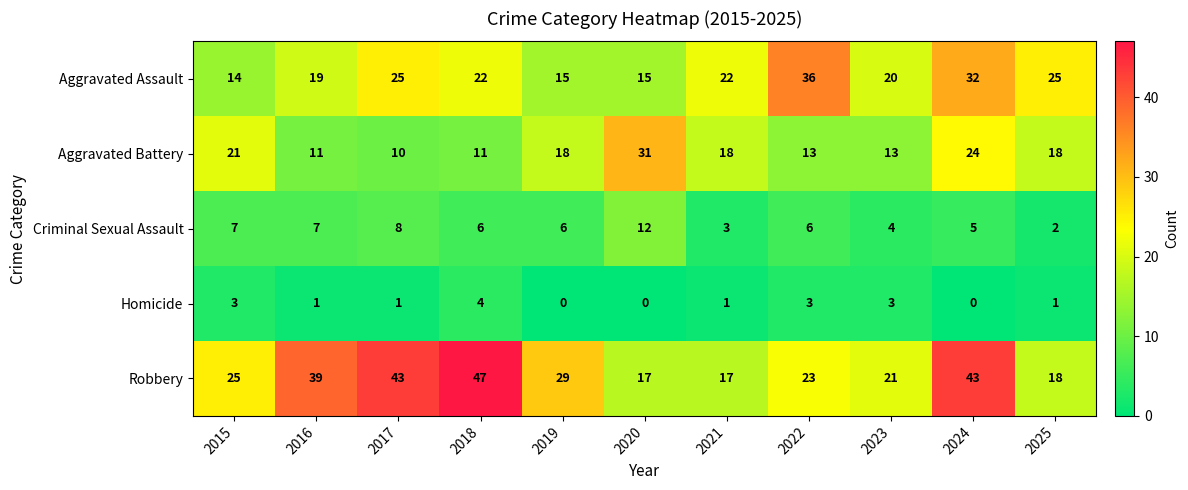

At how many categories does at least one series exceed 33?

5